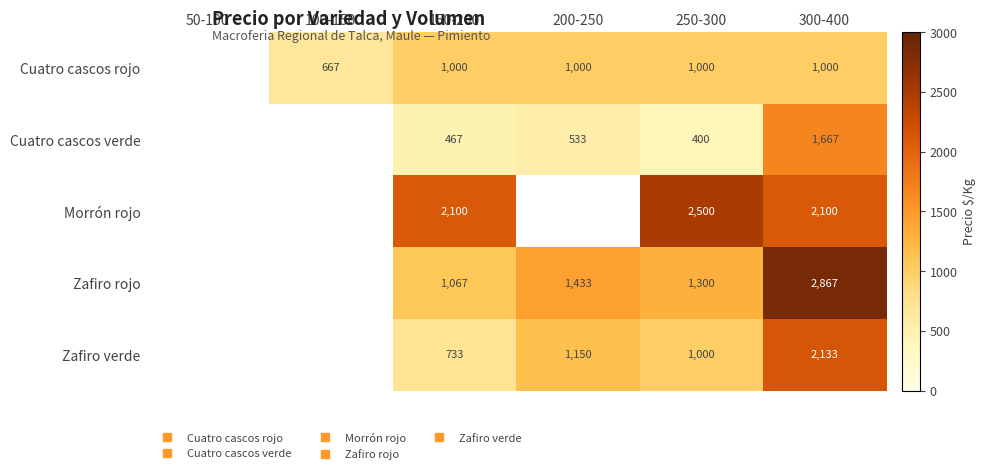

What is the total value across all series at 300-400?

9767.0